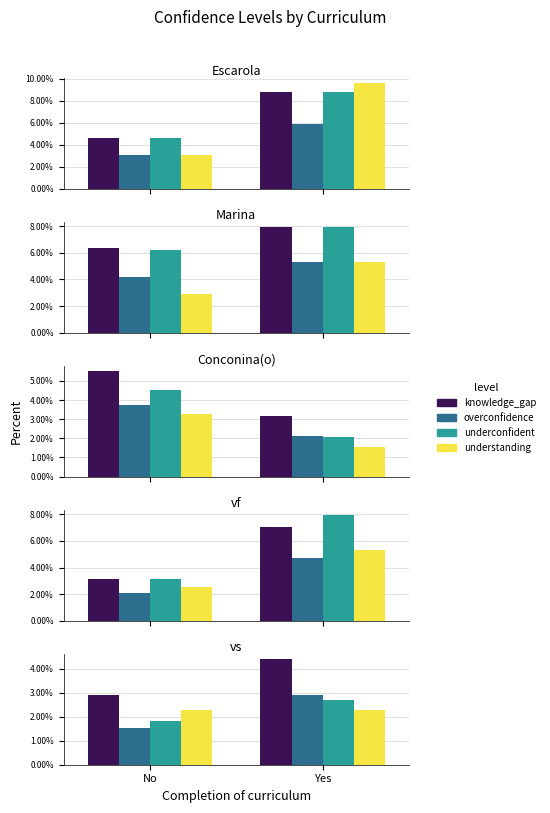

What is the label of the 1st bar from the left?

No